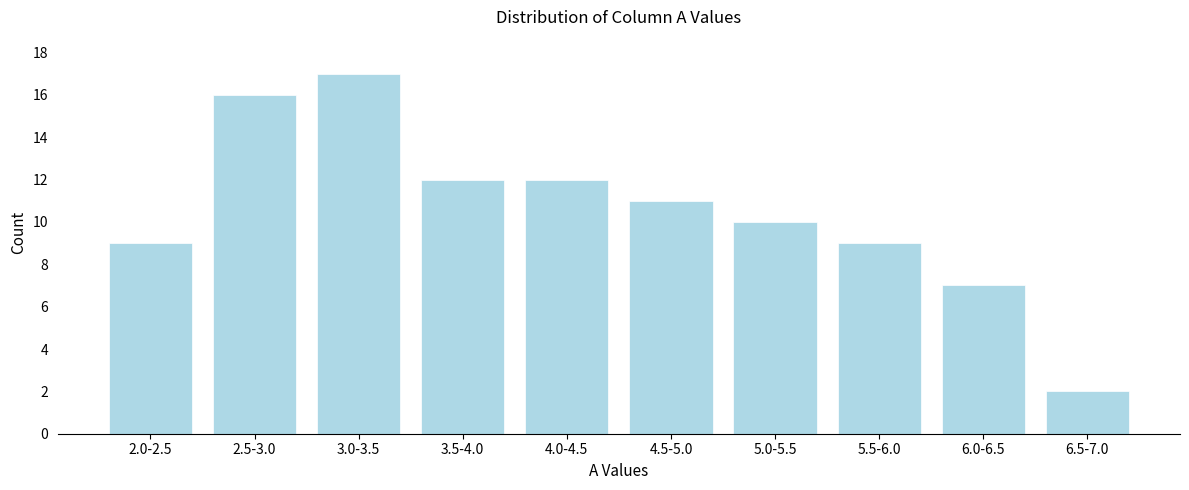

Reading left to right, list all the values displayed in this chart.

2.0-2.5=9	2.5-3.0=16	3.0-3.5=17	3.5-4.0=12	4.0-4.5=12	4.5-5.0=11	5.0-5.5=10	5.5-6.0=9	6.0-6.5=7	6.5-7.0=2